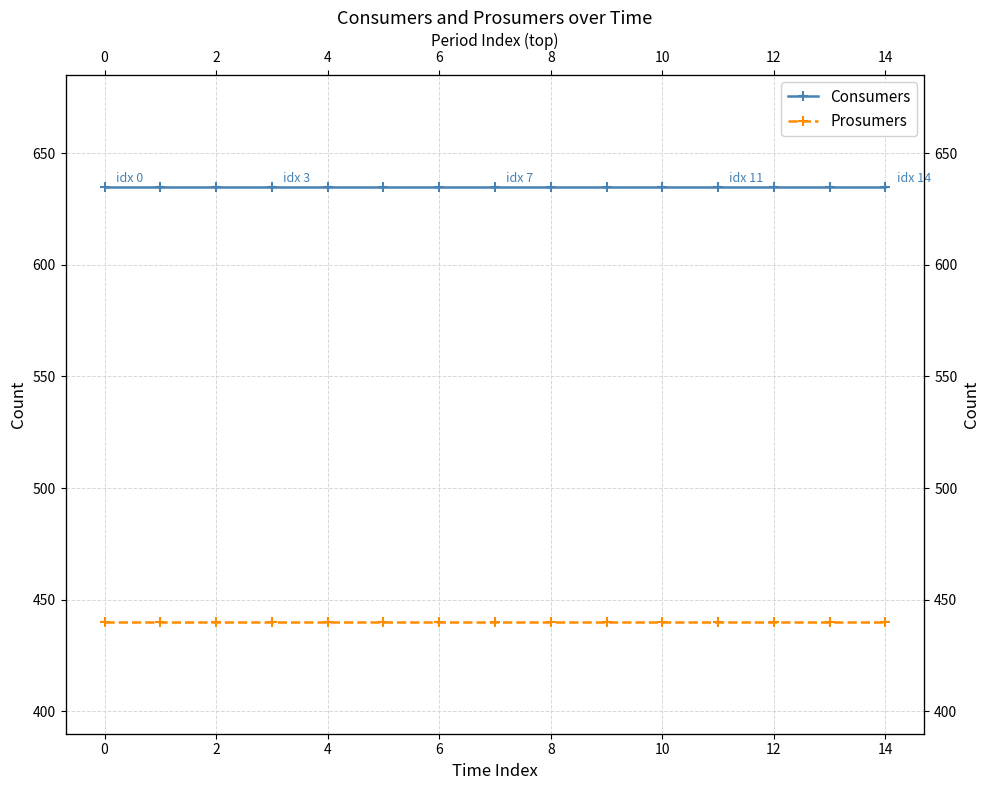

At how many categories does at least one series exceed 609?

15